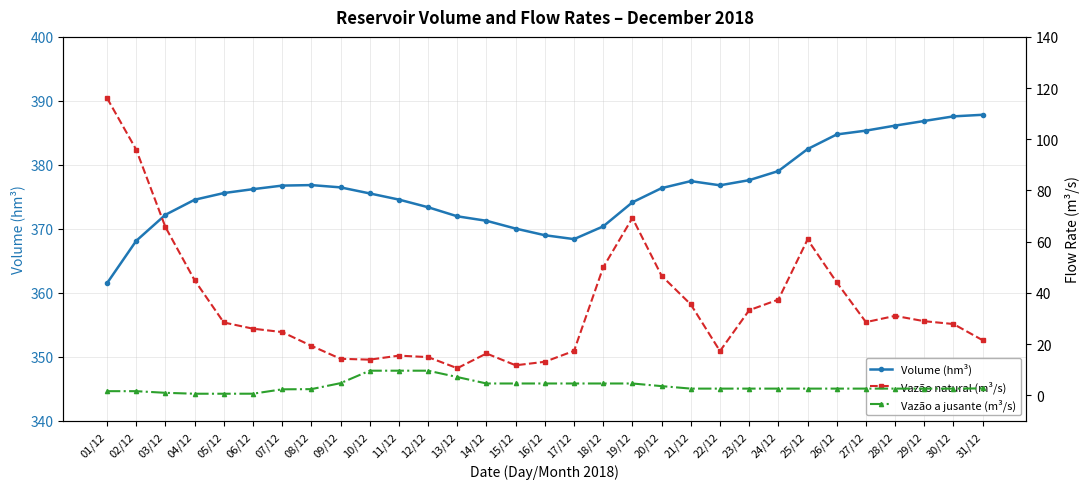

What is the difference between the highest and lowest values at 03/12?

371.2